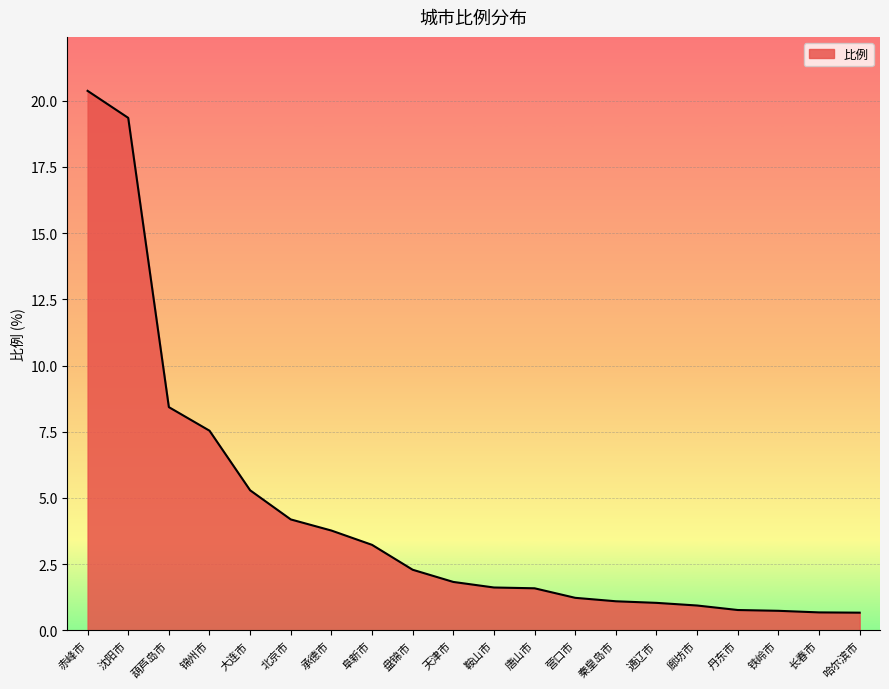

True or false: the data shows 20.4 at 赤峰市.

True